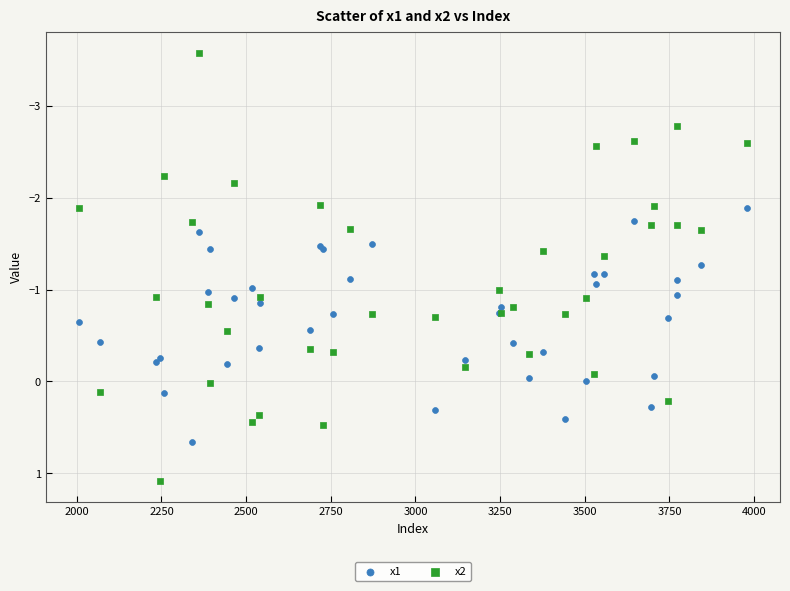

Which series contains the highest Y value?

x2